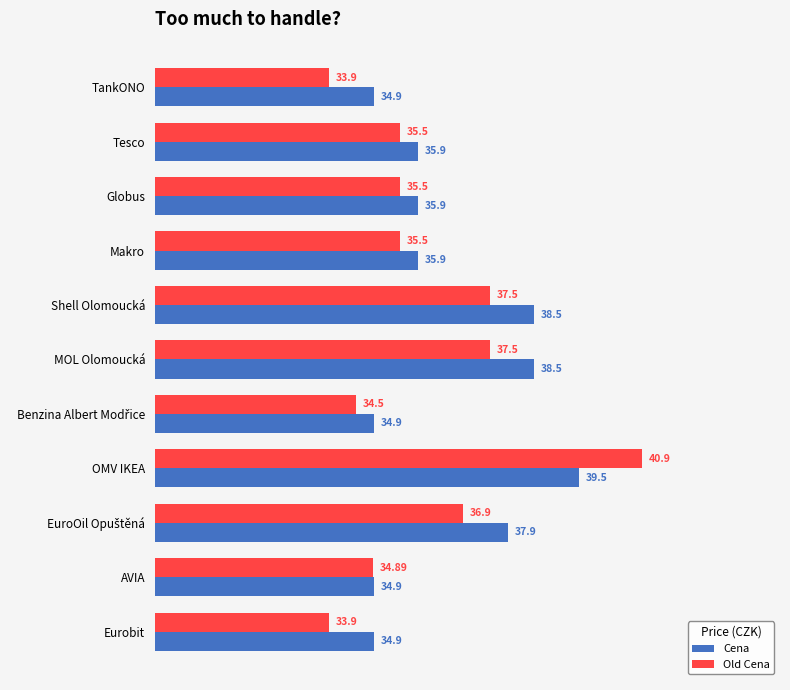

What is the average value of the Old Cena series?

36.0